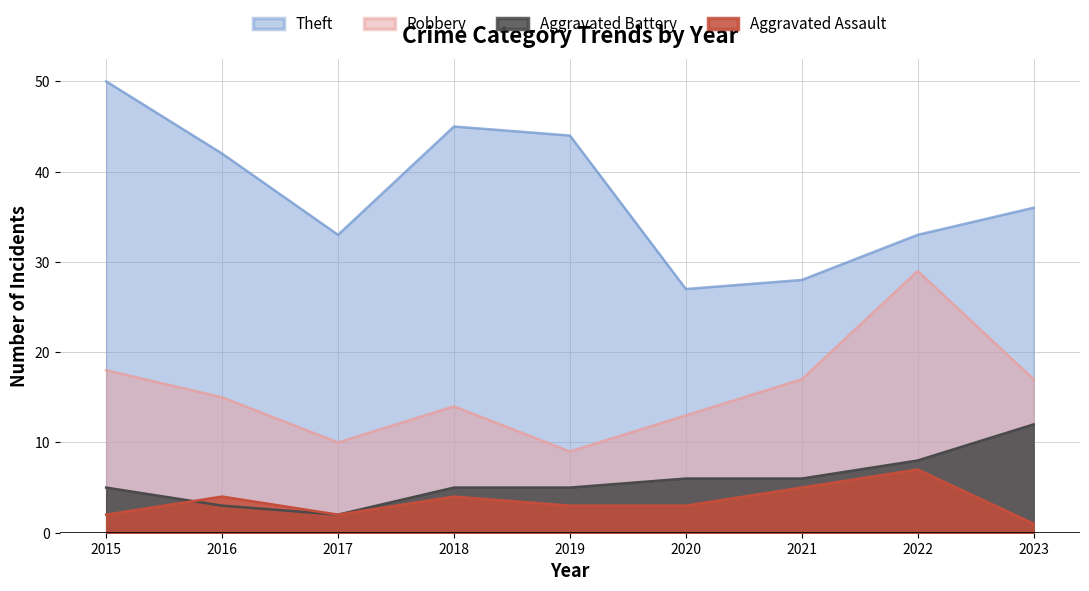

What is the difference between the maximum and minimum values in the Aggravated Assault series?

6